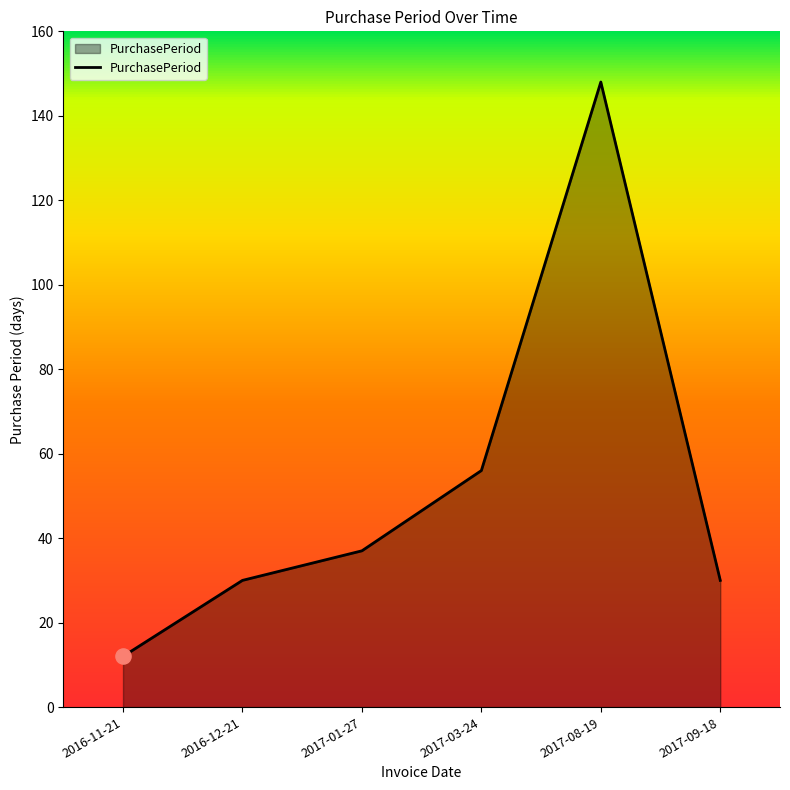

Between 2016-12-21 and 2017-01-27, which is larger?

2017-01-27